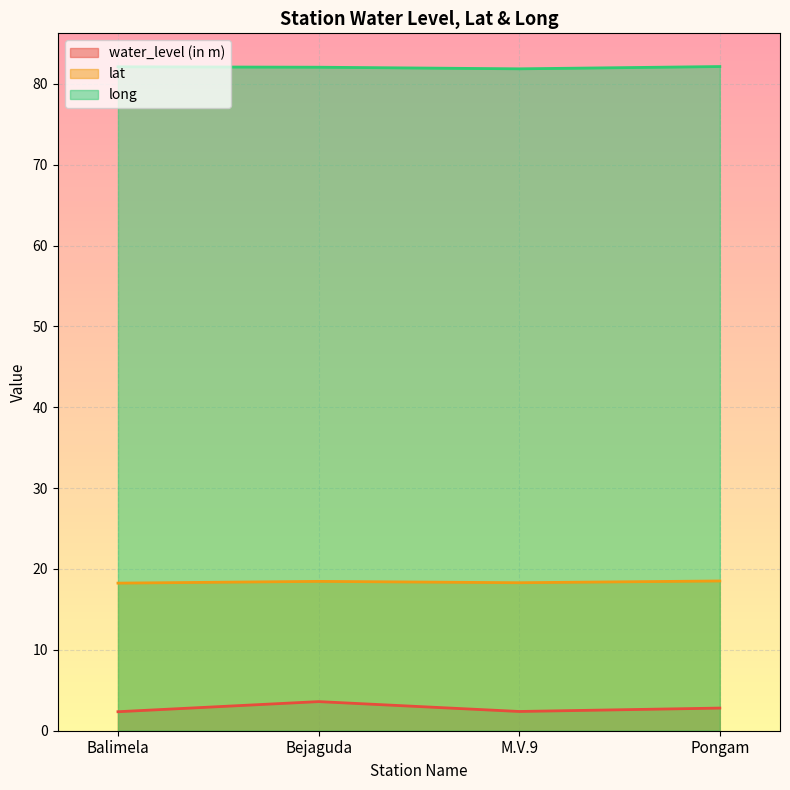

Which series changed the most between M.V.9 and Pongam?

water_level (in m)